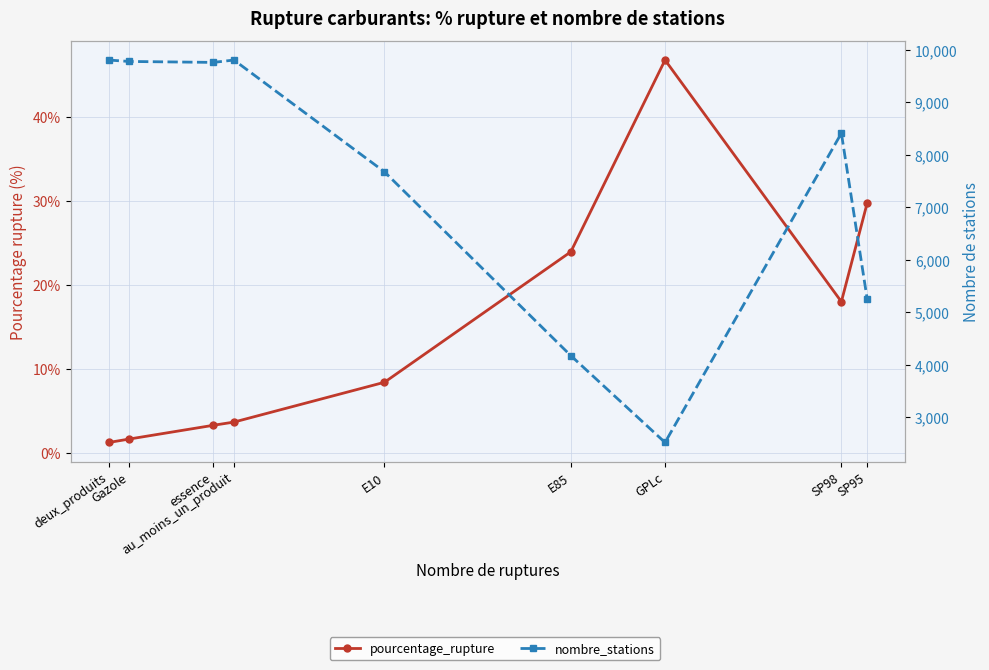

Is it true that nombre_stations equals 2425.4 at Gazole?

False